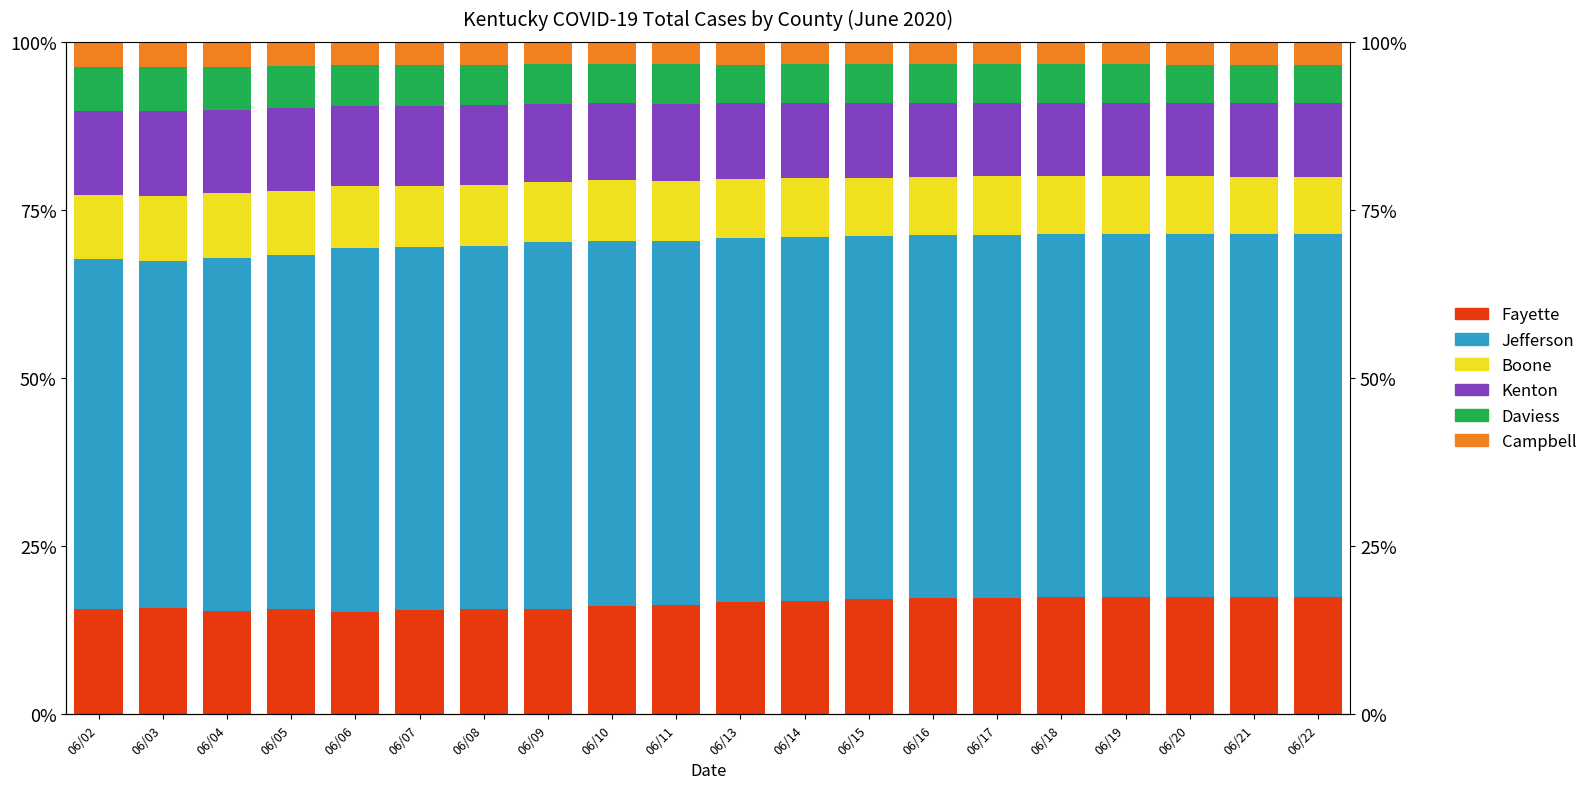

Which series has the widest spread of values?

Jefferson